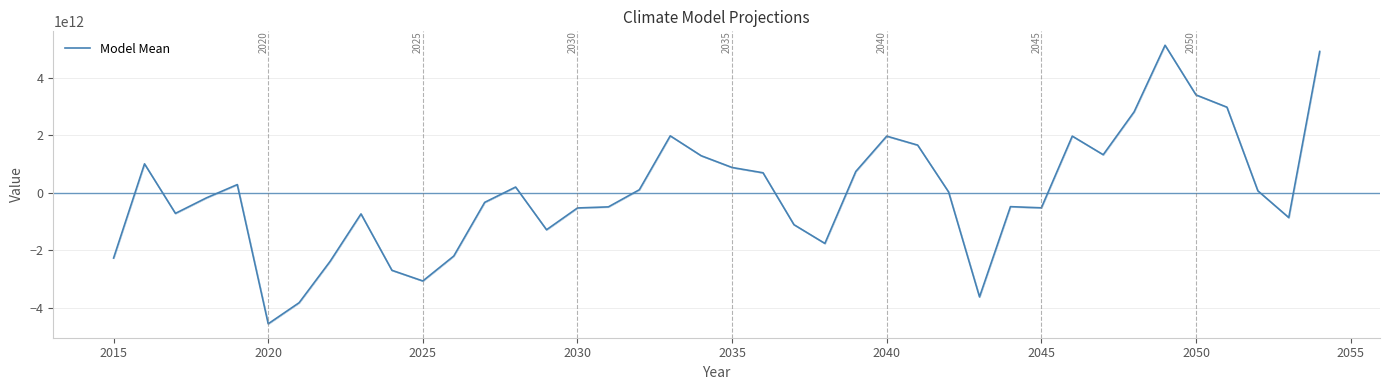

Which category has the lowest value across all series?

2020